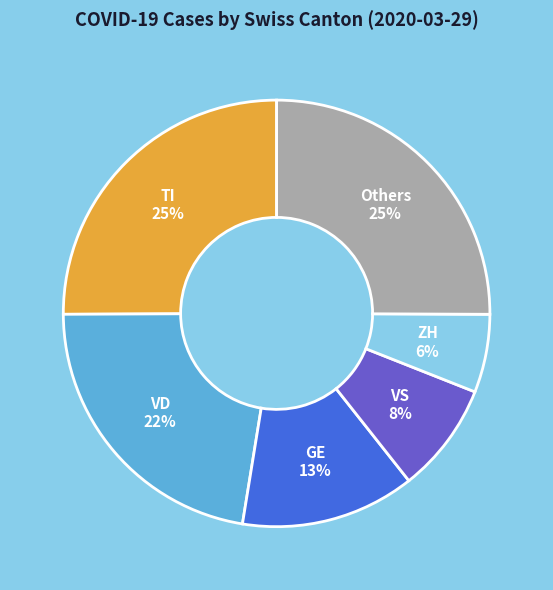

Is the sum of GE and VS greater than half?

No